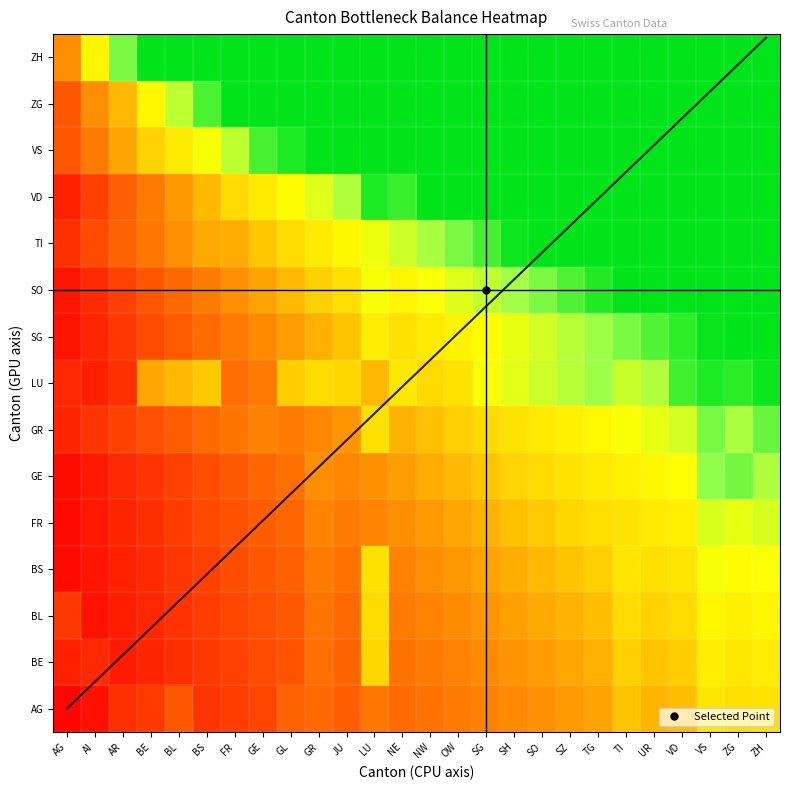

Which category has the lowest value across all series?

AG